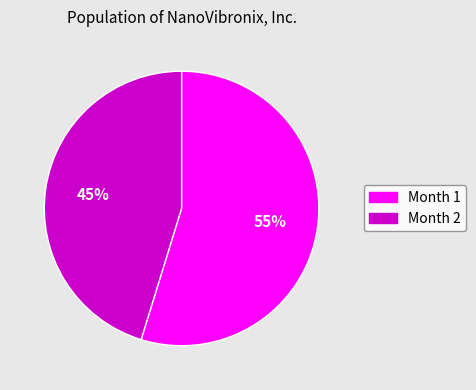

To the nearest percent, what is the difference between the Month 2 and Month 1 slice percentages?

10%